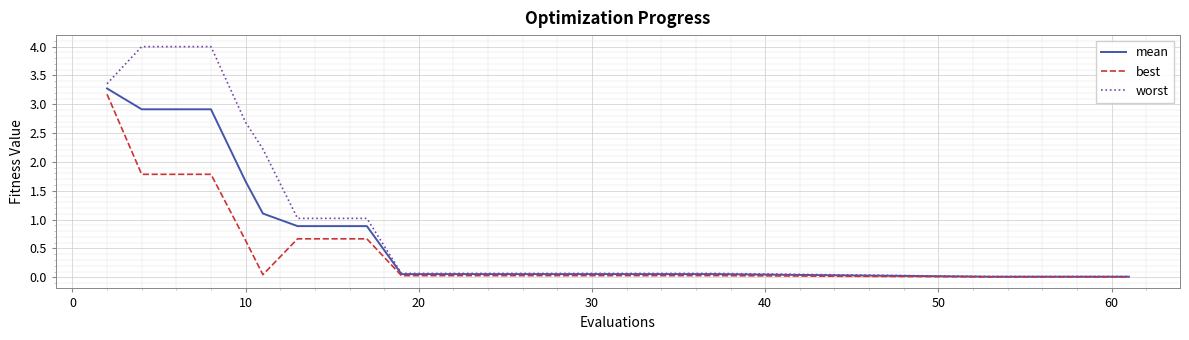

Which series has the widest spread of values?

worst